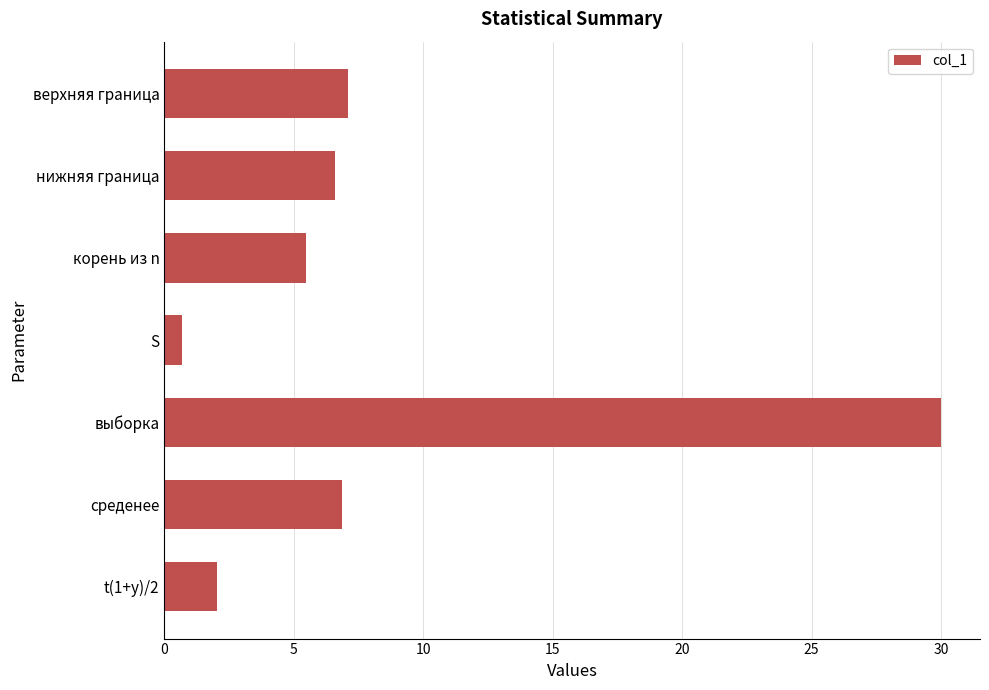

What is the difference between the maximum and second lowest values?

28.0